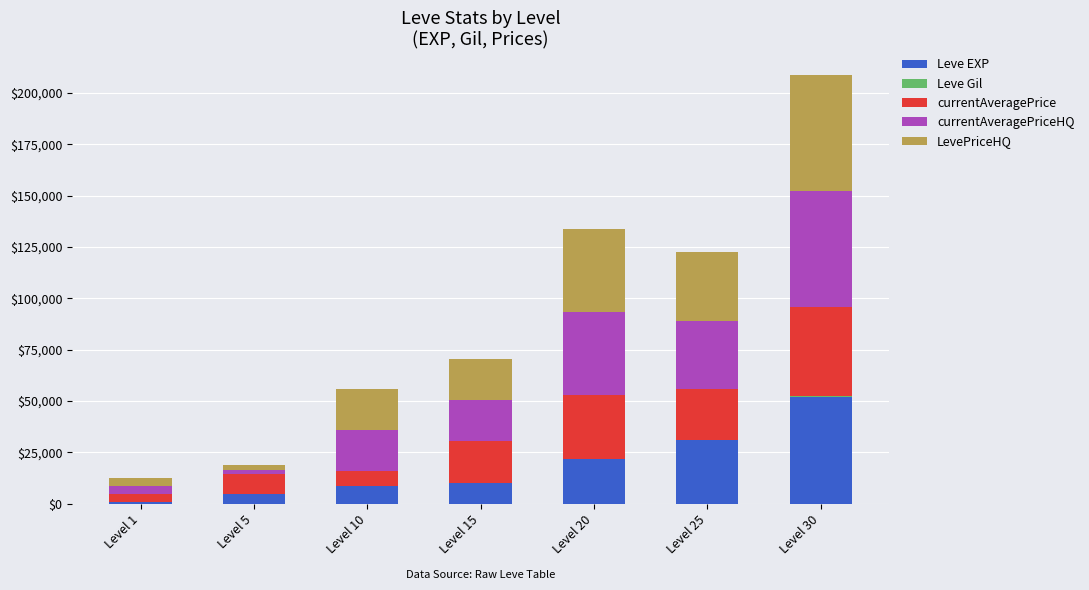

At which label does Leve EXP reach its peak?

Level 30